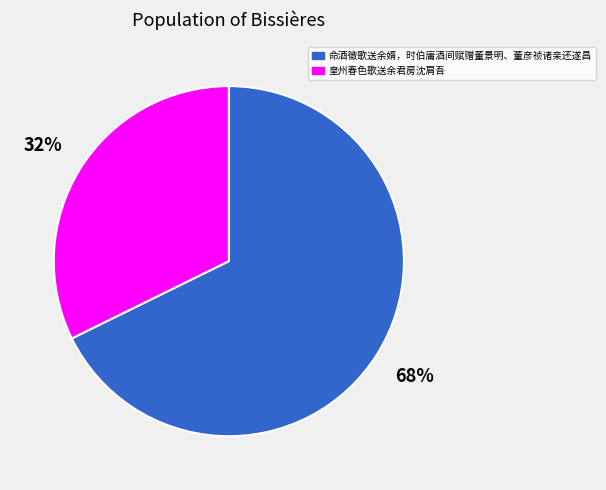

Do 命酒徵歌送余婿，时伯庸酒间赋赠董景明、董彦祯诸亲还遂昌 and 皇州春色歌送余君房沈肩吾 together represent more than half of the pie?

Yes